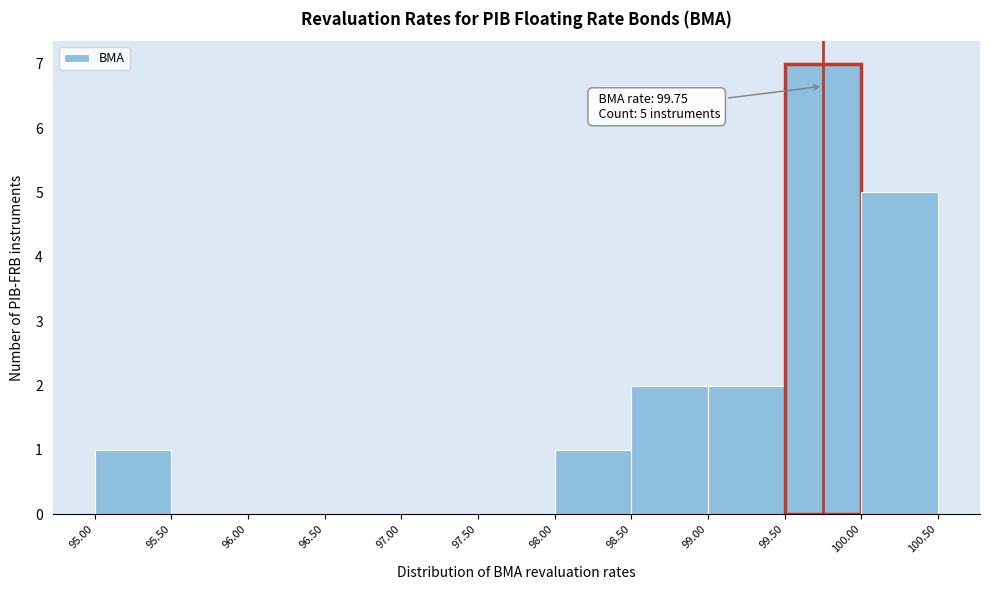

Over which range of the x-axis is the bar tallest?

99.50 to 100.00